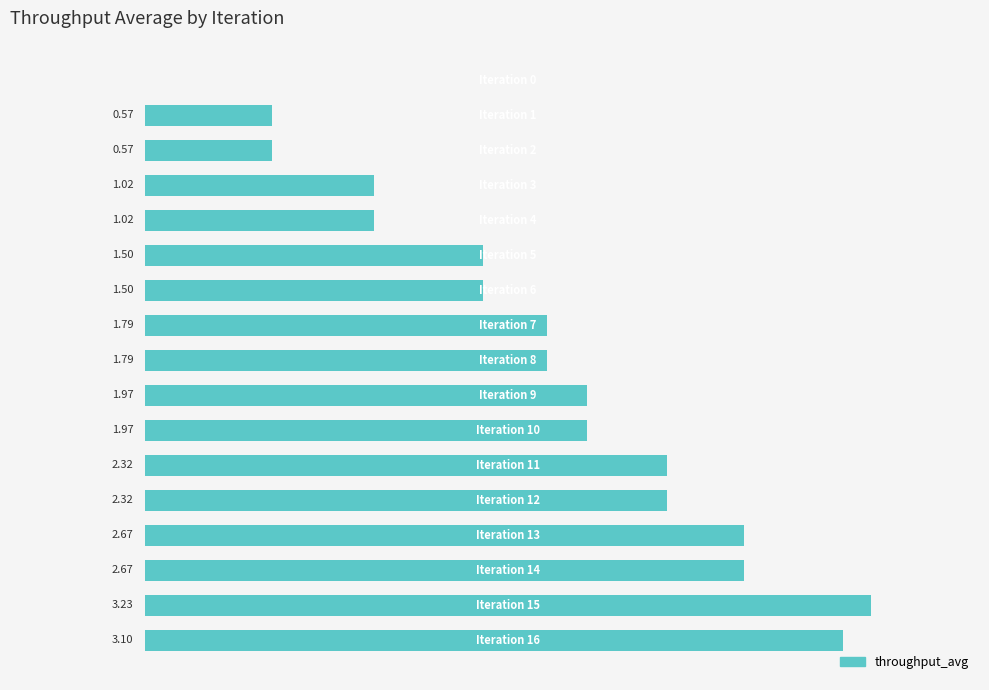

Are the bars horizontal?

Yes